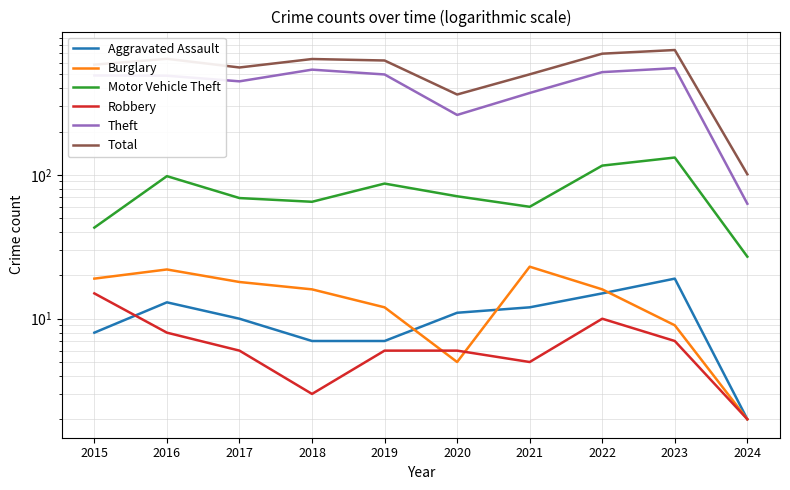

Rank the categories by Motor Vehicle Theft value from lowest to highest.

2024, 2015, 2021, 2018, 2017, 2020, 2019, 2016, 2022, 2023